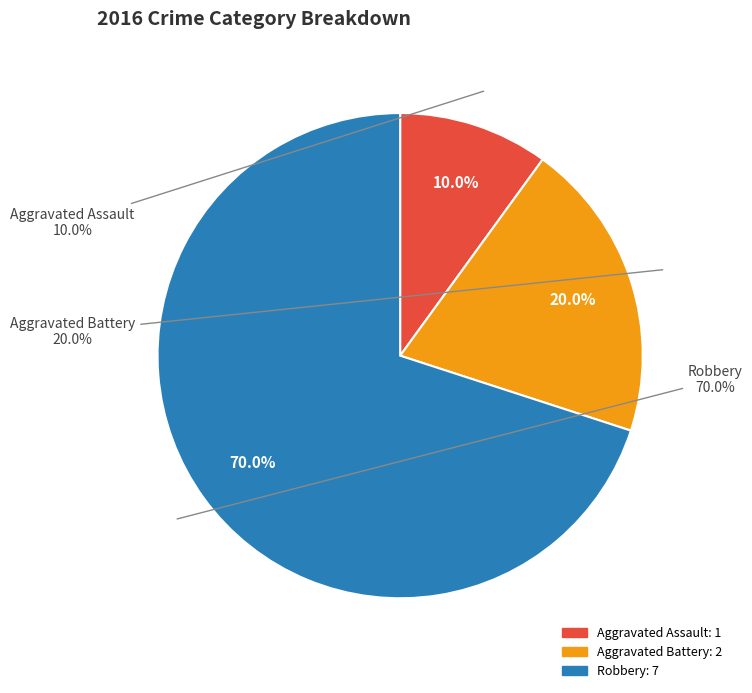

Which has a higher value, Aggravated Assault or Aggravated Battery?

Aggravated Battery